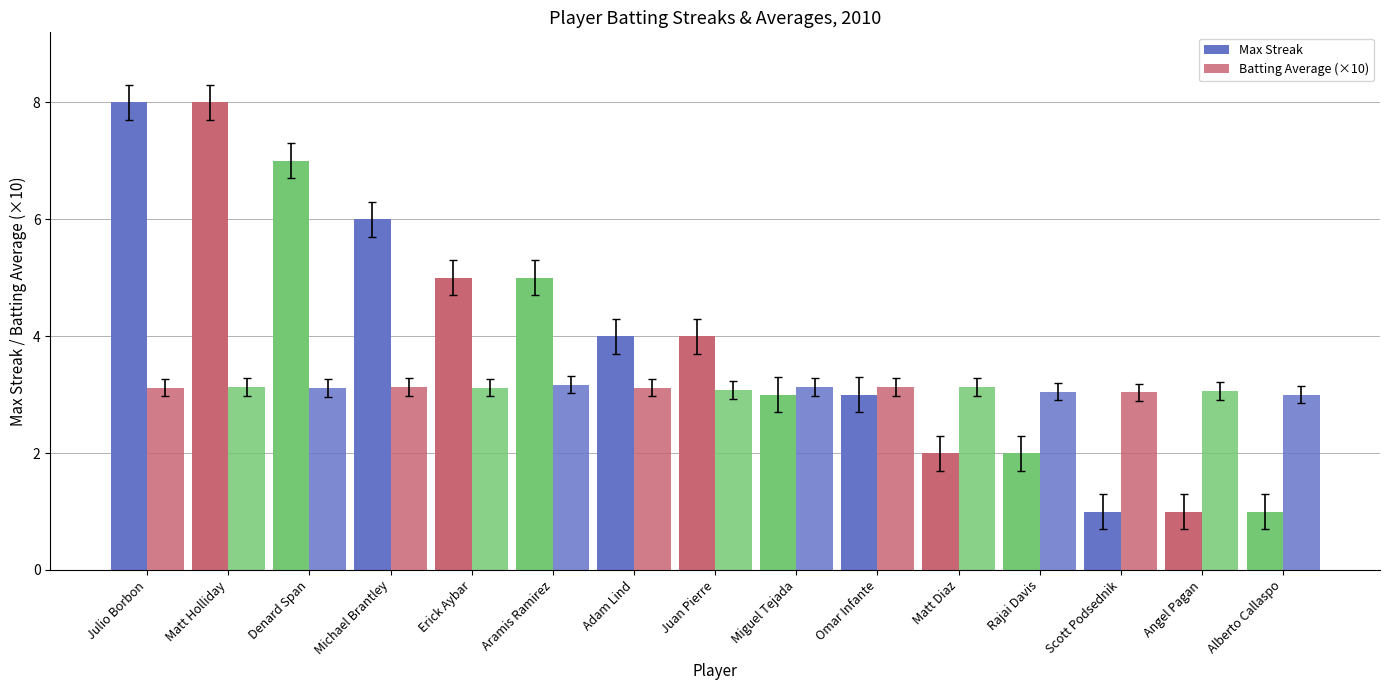

Count the number of categories in the chart.

15